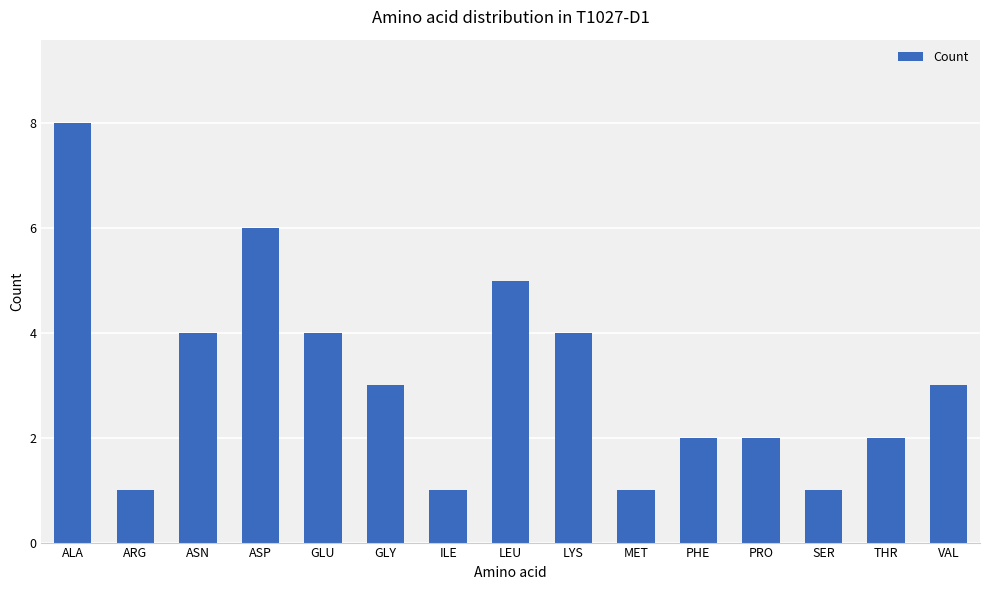

What is the minimum value shown in the chart?

1